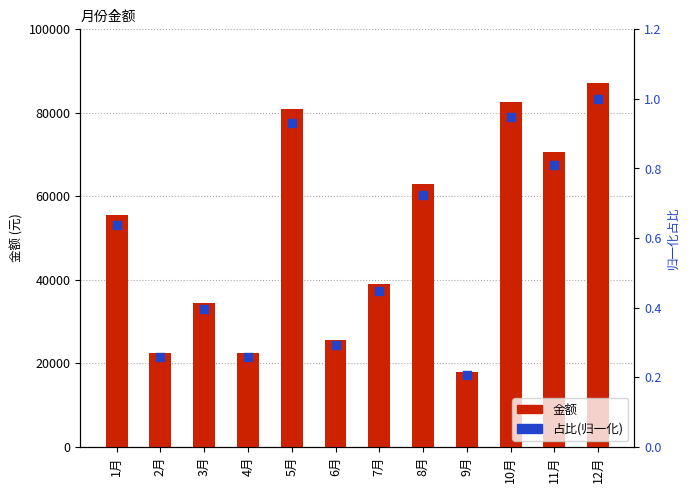

At how many categories does at least one series exceed 46760?

6